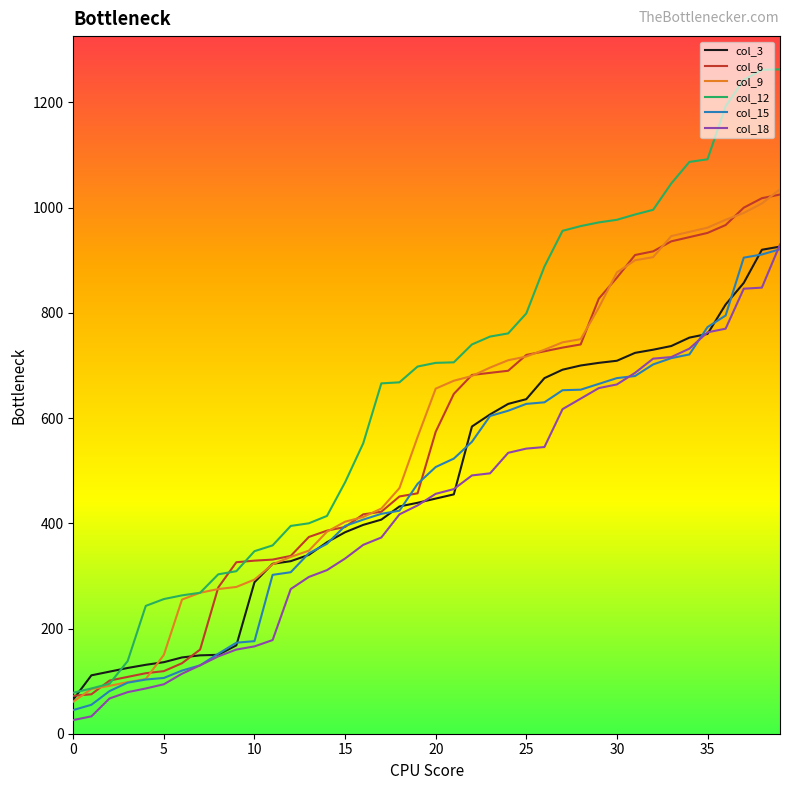

Which series has the largest total across all categories?

col_12